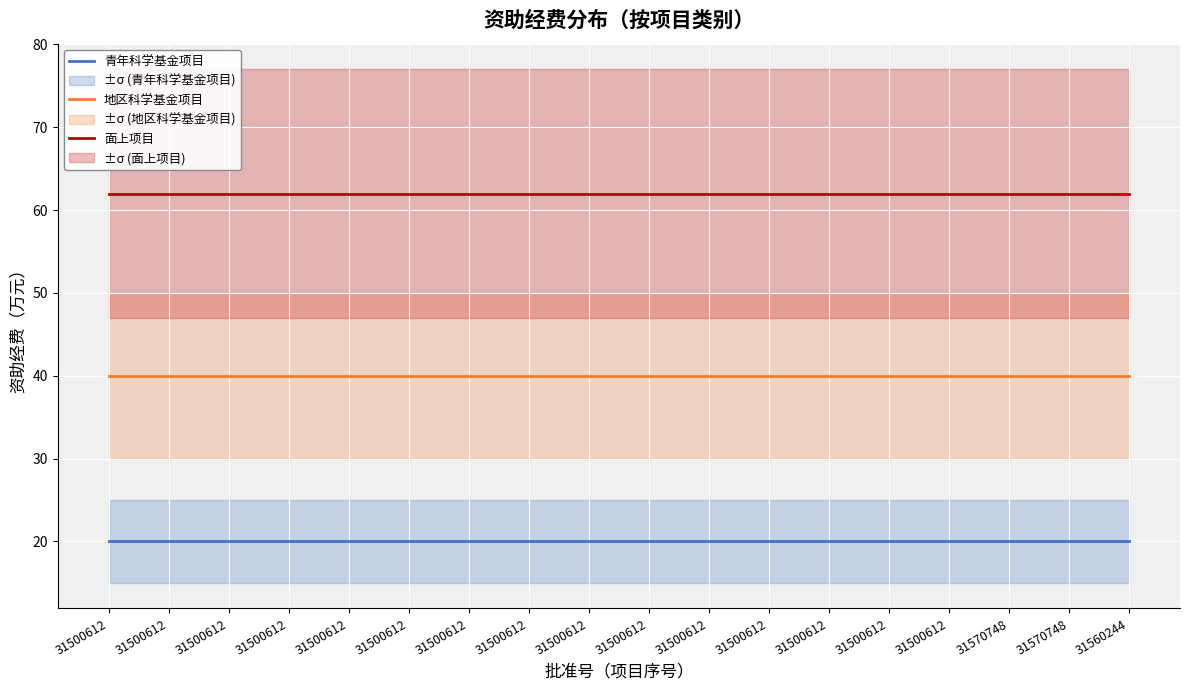

Read the 青年科学基金项目 value at 31500612.

20